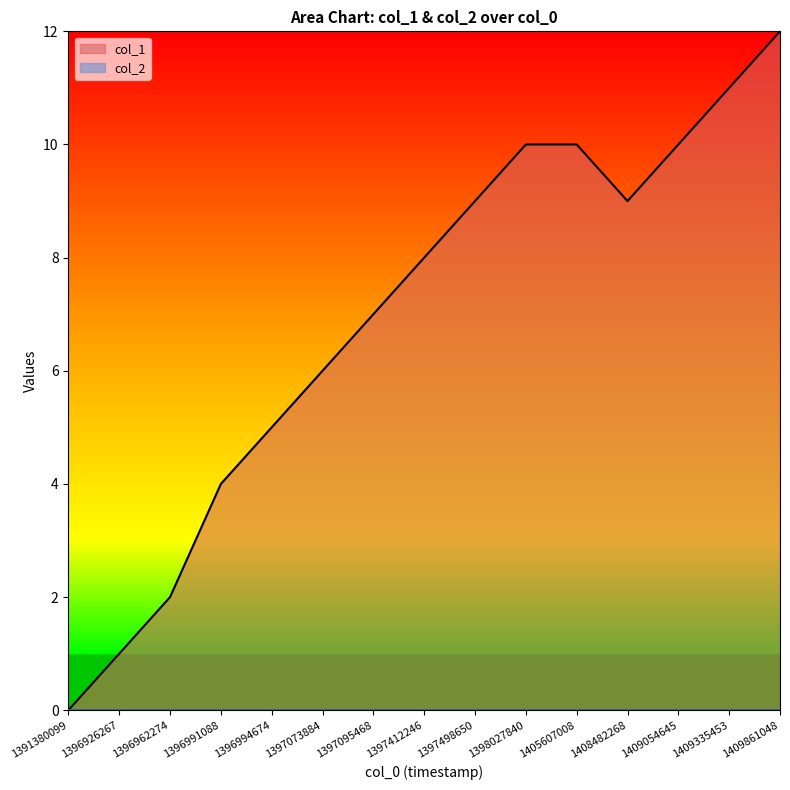

Approximately how many times larger is the value at 1398027840 compared to 1397412246?

1.2